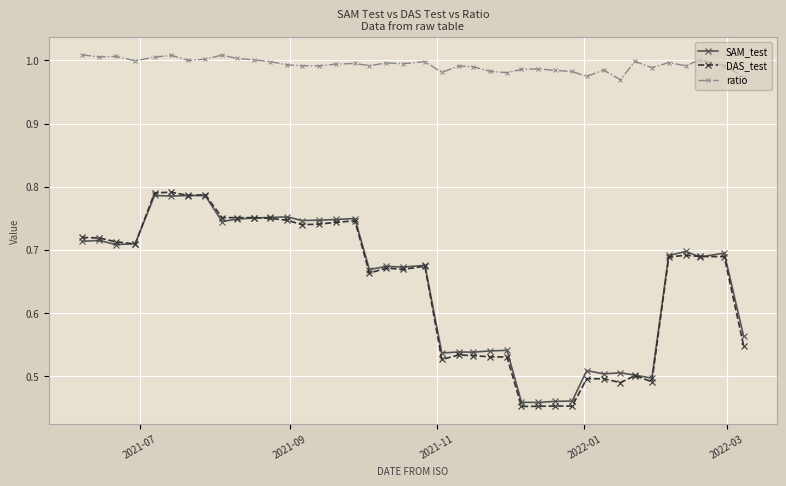

What is the difference between the maximum and minimum values in the SAM_test series?

0.3